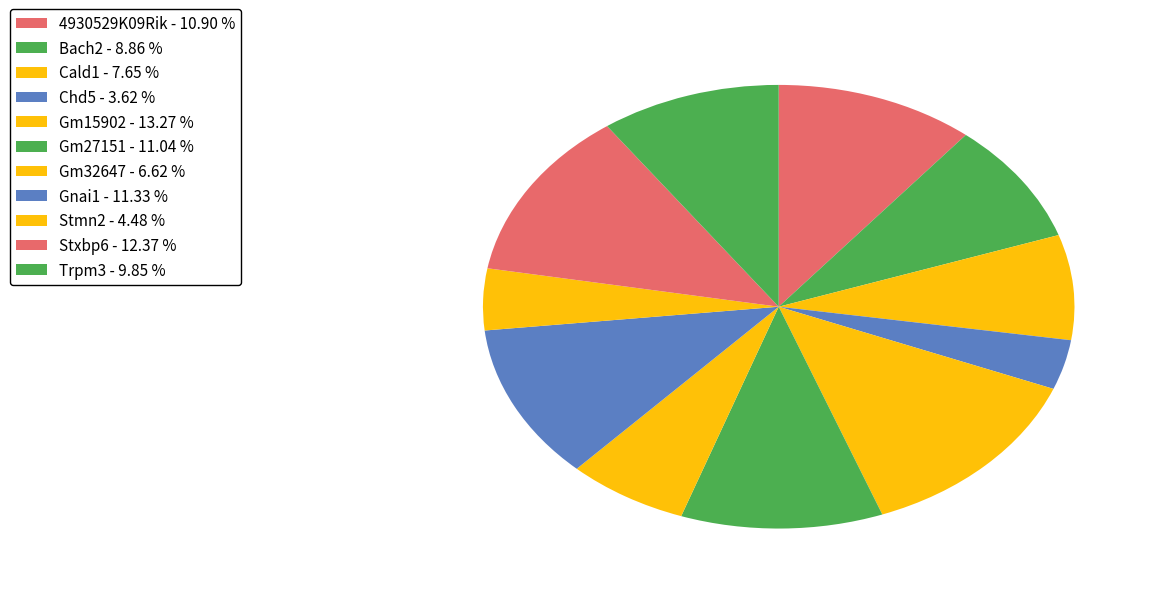

How many segments does this pie chart have?

11